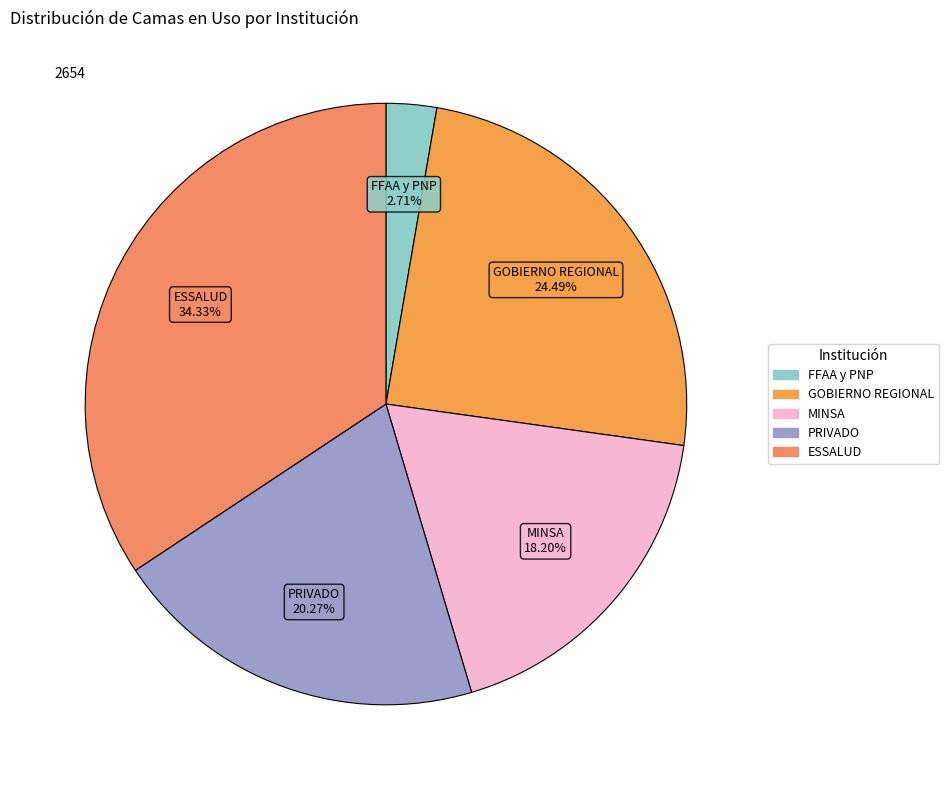

To the nearest percent, what is the difference between the largest and smallest slice percentages?

32%